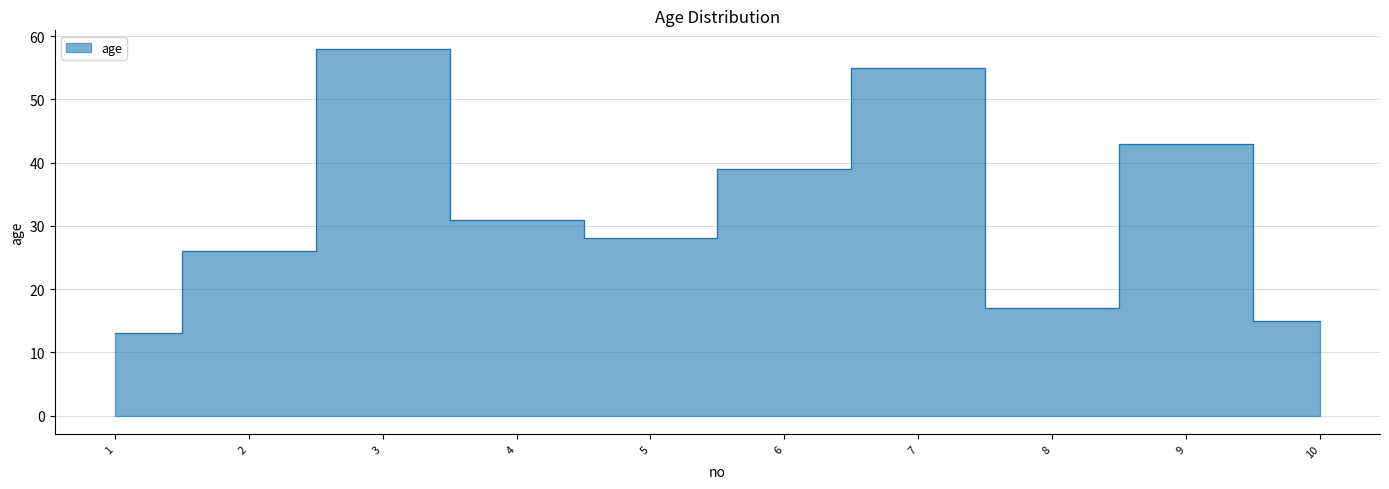

At which category does the chart reach its minimum across all series?

1